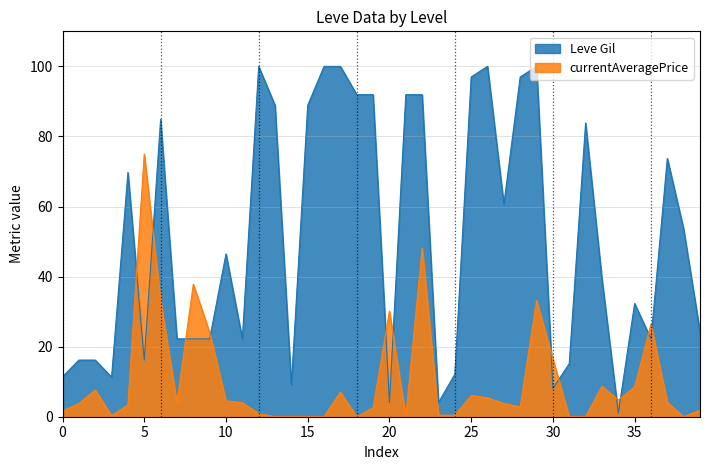

How many times do currentAveragePrice and Leve Gil cross each other?

12